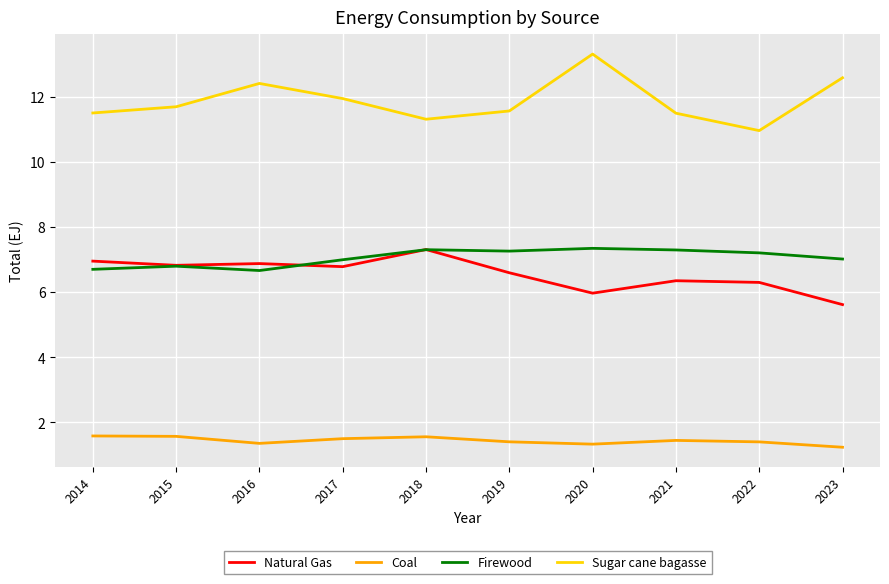

At 2020, list the series in order from largest to smallest.

Sugar cane bagasse, Firewood, Natural Gas, Coal